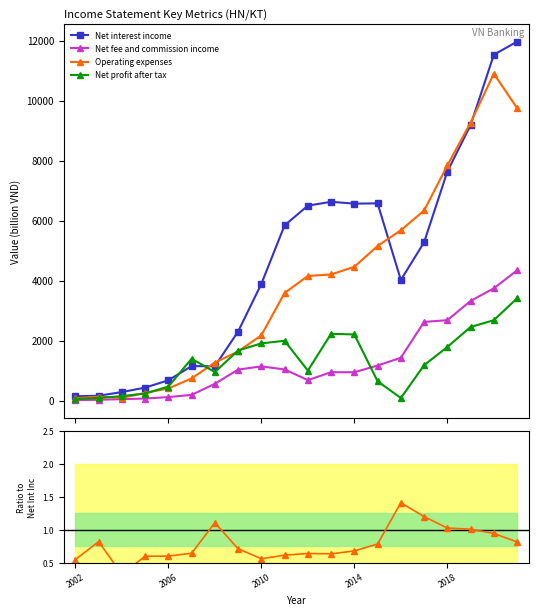

True or false: Net profit after tax has more than 1 interior local peaks.

True